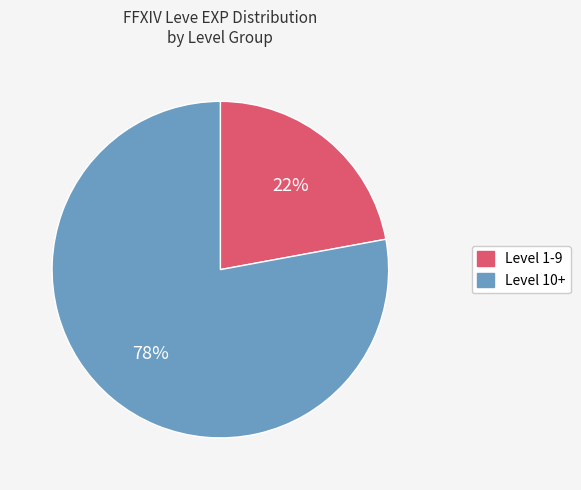

Does any single category account for the majority?

Yes